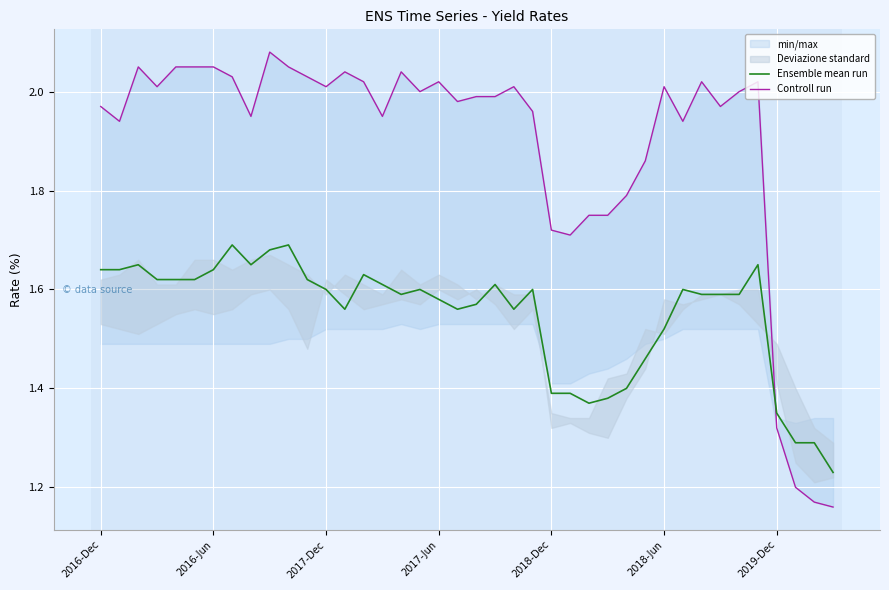

Rank the series by their average value, from lowest to highest.

Ensemble mean run, Controll run